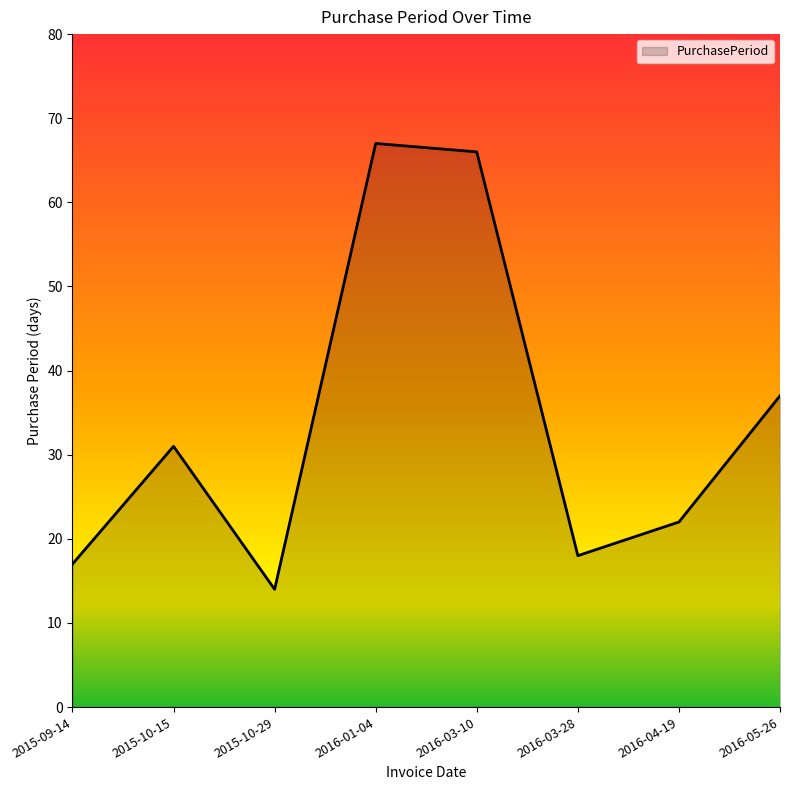

Where is the first local minimum?

2015-10-29